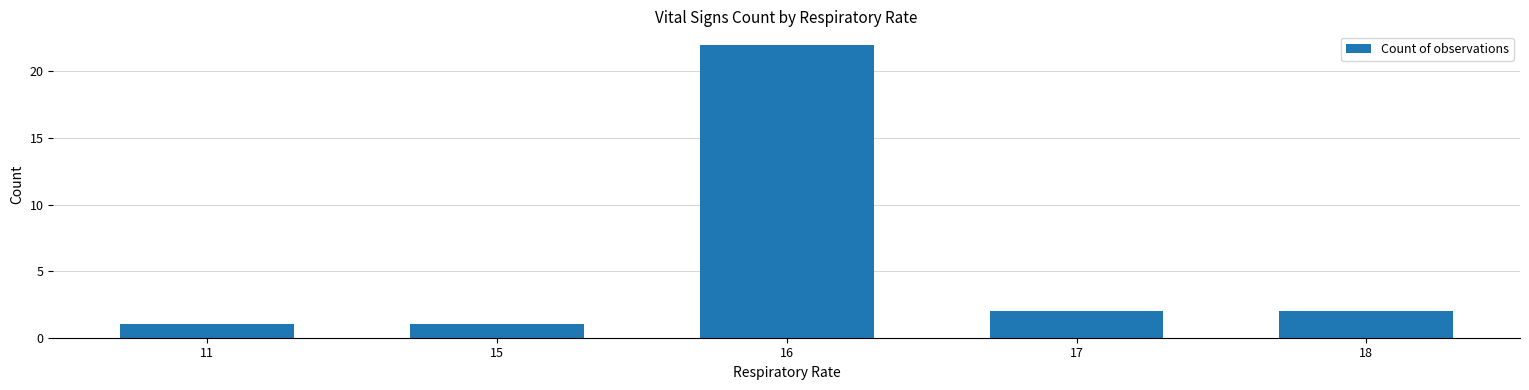

What is the value of the 4th bar from the left?

2